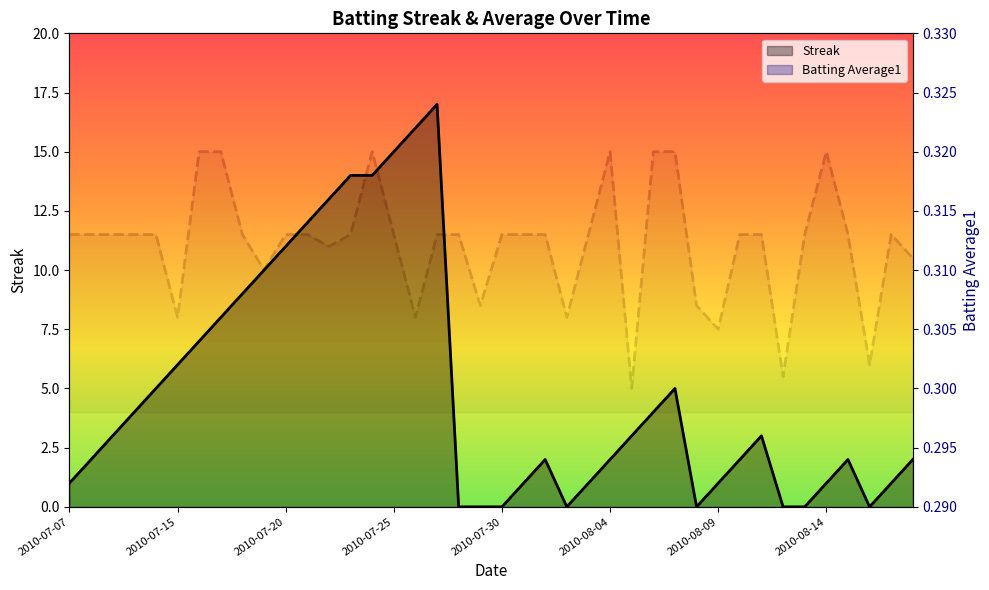

Reading left to right, extract all data points from this chart.

Streak: 2010-07-07=1.0	2010-07-08=2.0	2010-07-09=3.0	2010-07-10=4.0	2010-07-11=5.0	2010-07-15=6.0	2010-07-16=7.0	2010-07-17=8.0	2010-07-18=9.0	2010-07-19=10.0	2010-07-20=11.0	2010-07-21=12.0	2010-07-22=13.0	2010-07-23=14.0	2010-07-24=14.0	2010-07-25=15.0	2010-07-26=16.0	2010-07-27=17.0	2010-07-28=0.0	2010-07-29=0.0	2010-07-30=0.0	2010-07-31=1.0	2010-08-01=2.0	2010-08-02=0.0	2010-08-03=1.0	2010-08-04=2.0	2010-08-05=3.0	2010-08-06=4.0	2010-08-07=5.0	2010-08-08=0.0	2010-08-09=1.0	2010-08-10=2.0	2010-08-11=3.0	2010-08-12=0.0	2010-08-13=0.0	2010-08-14=1.0	2010-08-15=2.0	2010-08-16=0.0	2010-08-17=1.0	2010-08-18=2.0
Batting Average1: 2010-07-07=0.3	2010-07-08=0.3	2010-07-09=0.3	2010-07-10=0.3	2010-07-11=0.3	2010-07-15=0.3	2010-07-16=0.3	2010-07-17=0.3	2010-07-18=0.3	2010-07-19=0.3	2010-07-20=0.3	2010-07-21=0.3	2010-07-22=0.3	2010-07-23=0.3	2010-07-24=0.3	2010-07-25=0.3	2010-07-26=0.3	2010-07-27=0.3	2010-07-28=0.3	2010-07-29=0.3	2010-07-30=0.3	2010-07-31=0.3	2010-08-01=0.3	2010-08-02=0.3	2010-08-03=0.3	2010-08-04=0.3	2010-08-05=0.3	2010-08-06=0.3	2010-08-07=0.3	2010-08-08=0.3	2010-08-09=0.3	2010-08-10=0.3	2010-08-11=0.3	2010-08-12=0.3	2010-08-13=0.3	2010-08-14=0.3	2010-08-15=0.3	2010-08-16=0.3	2010-08-17=0.3	2010-08-18=0.3